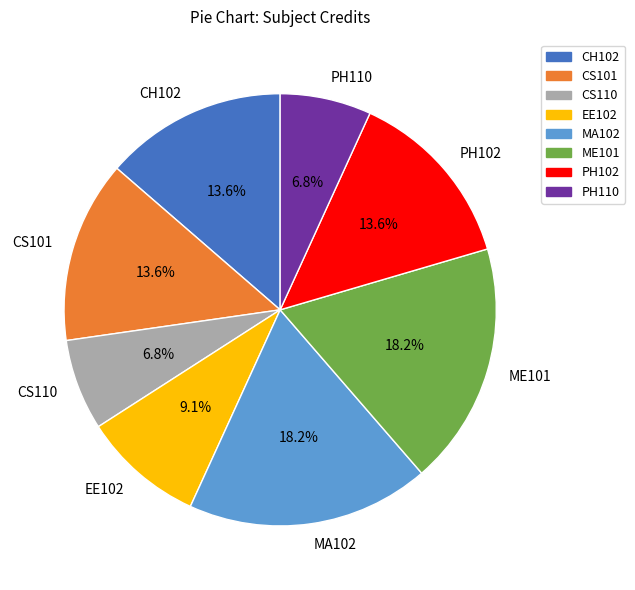

Is PH102 the majority of the pie?

No